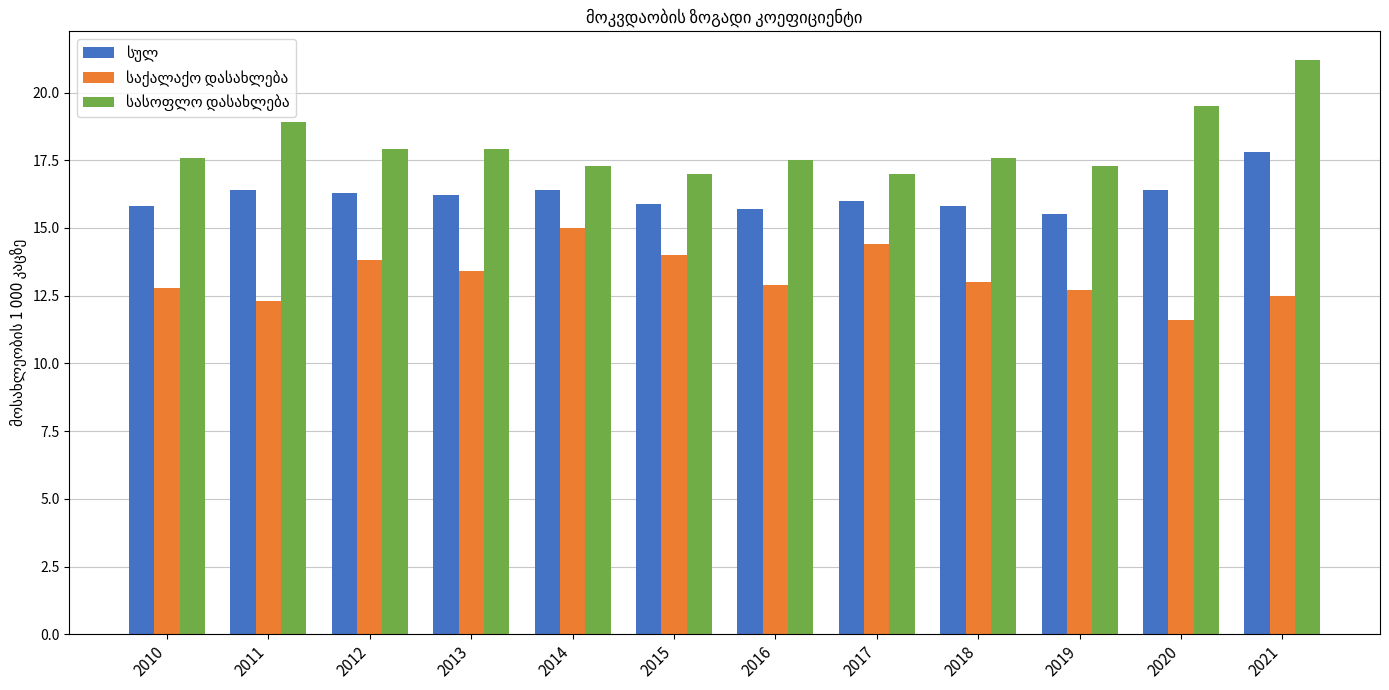

How many categories are shown in the chart?

12